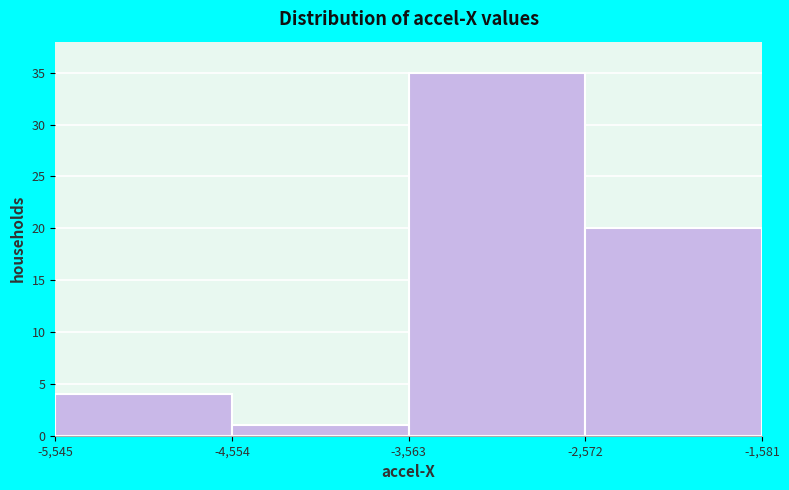

Reading left to right, list every bar in this chart as the range it spans on the x-axis followed by its height. The values are not printed on the chart, so give them approximately, as read against the axis.

-5,545 to -4,554: 4
-4,554 to -3,563: 1
-3,563 to -2,572: 35
-2,572 to -1,581: 20